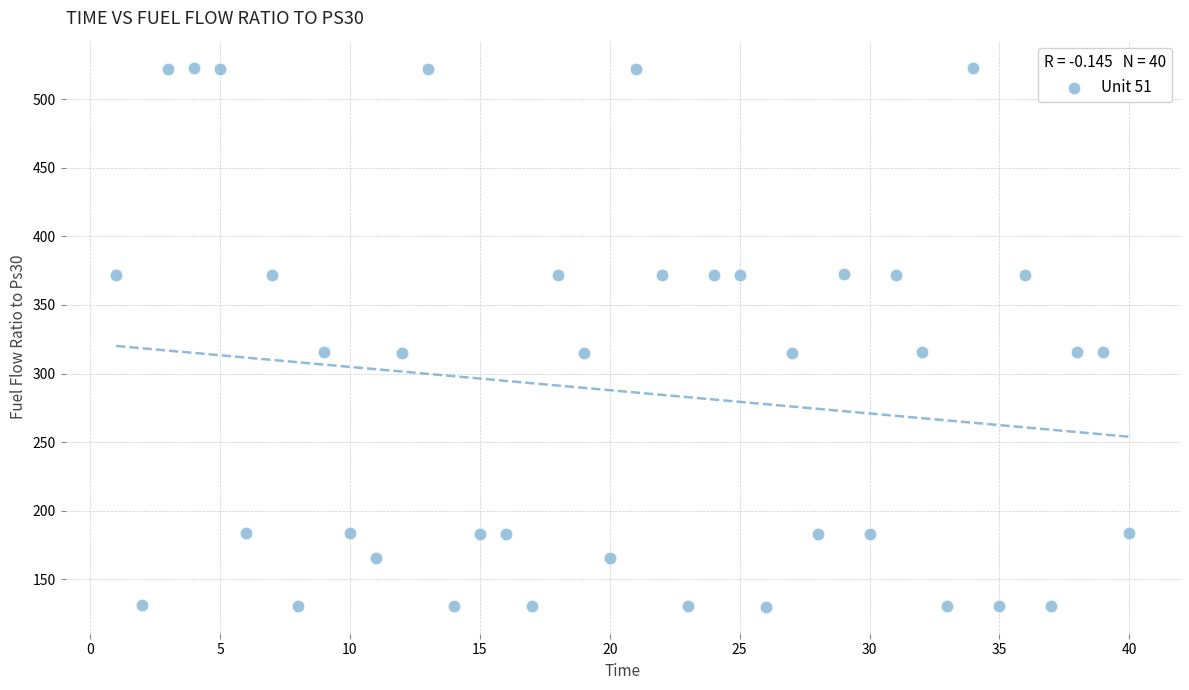

What is the range of X values (max minus min)?

39.0